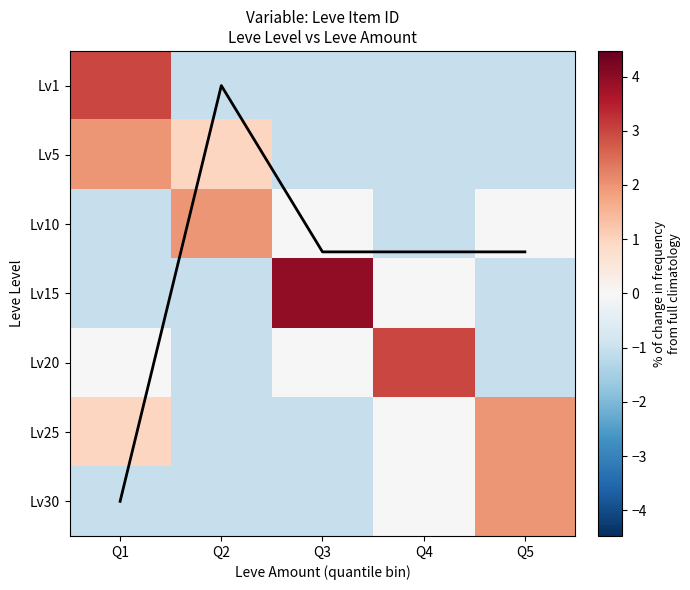

At how many categories does at least one series exceed 4?

1